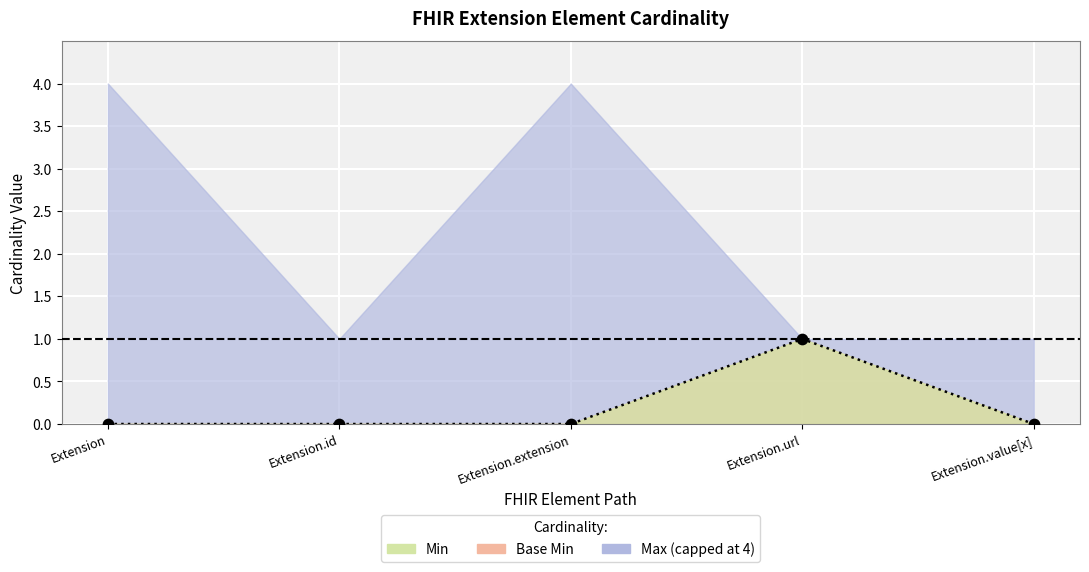

Which series contains the lowest Y value?

Min